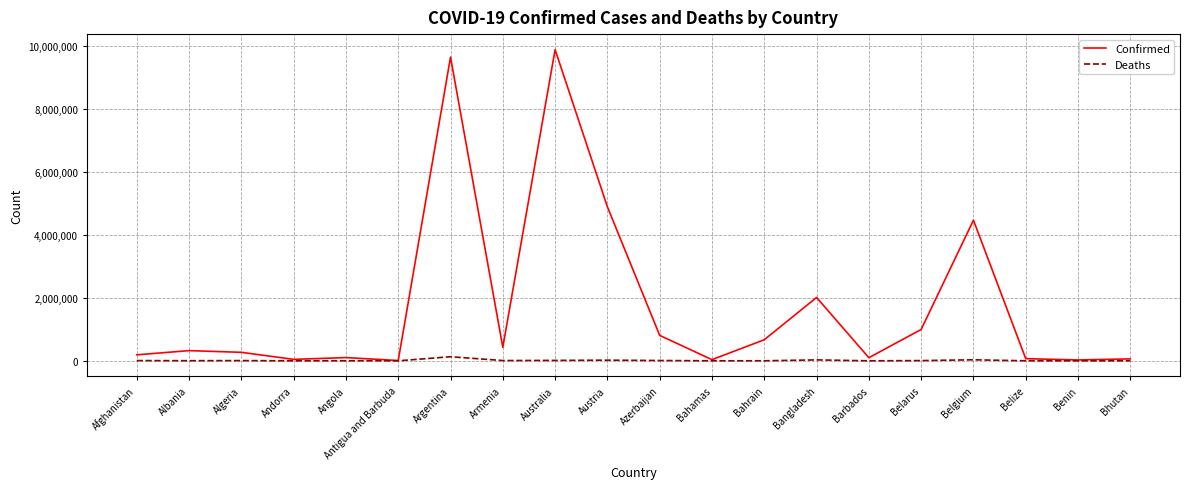

What is the sum of all Confirmed values?

34990371